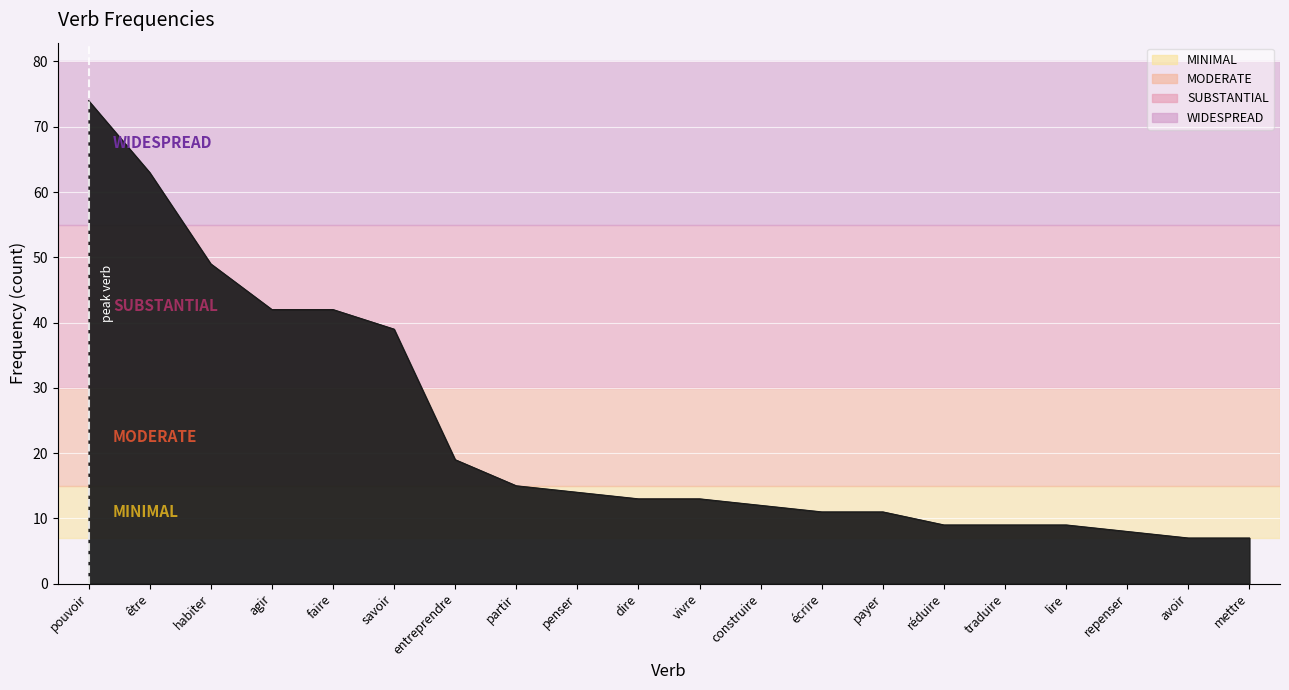

The chart shows a value of 2 at mettre. True or false?

False